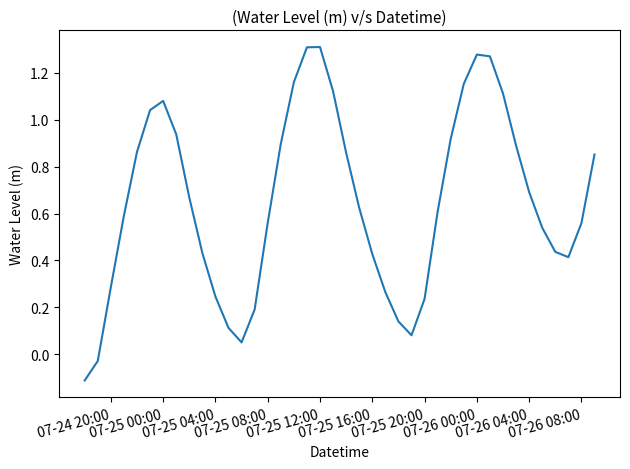

What is the difference between the maximum and minimum values?

1.4